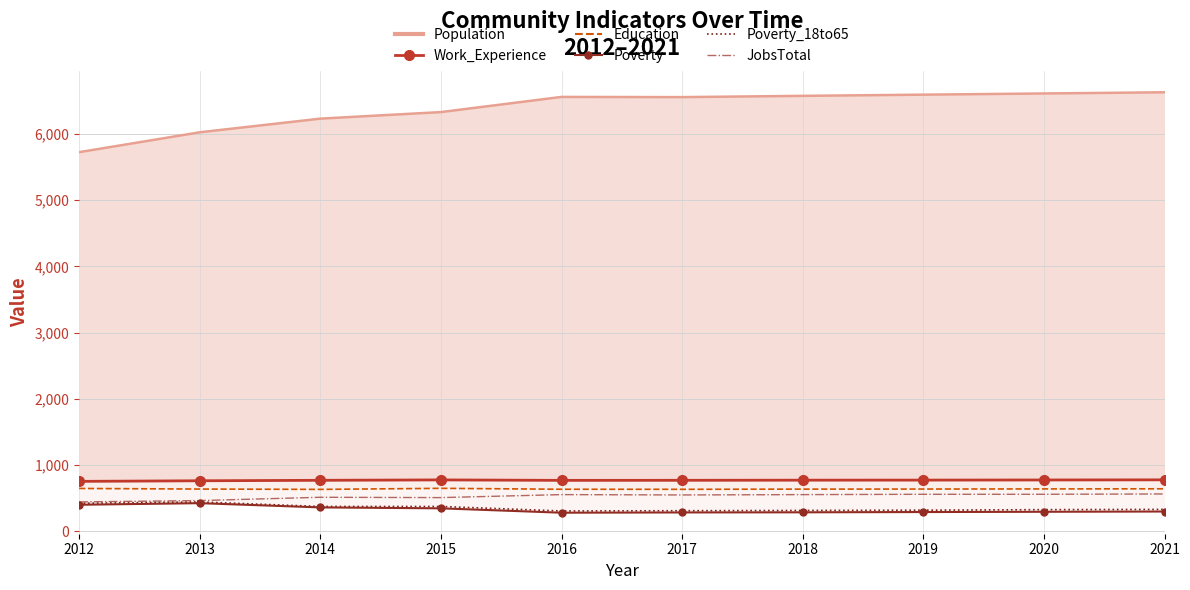

The value of Poverty at 2015 is 92. True or false?

False